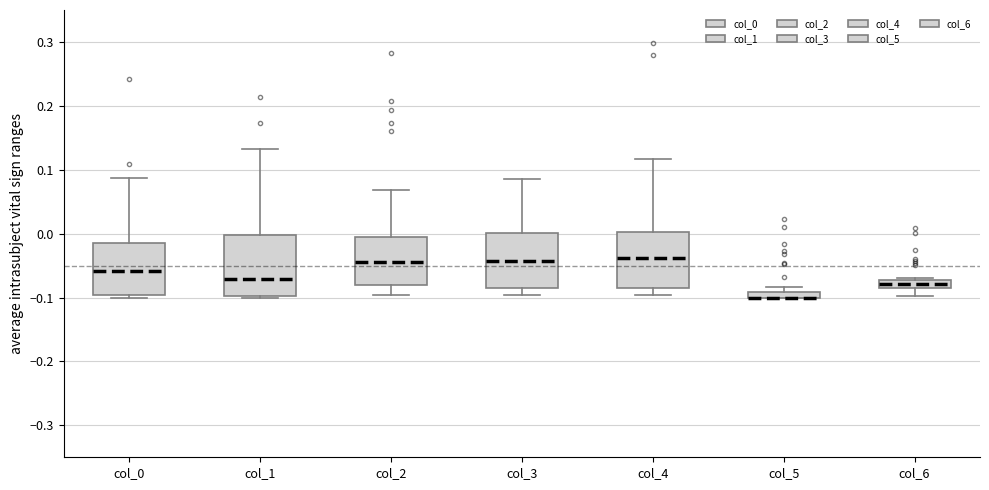

Where does the median line of the box for col_1 sit on the y-axis? The values are not printed on the chart, so give them approximately, as read against the axis.

-0.07